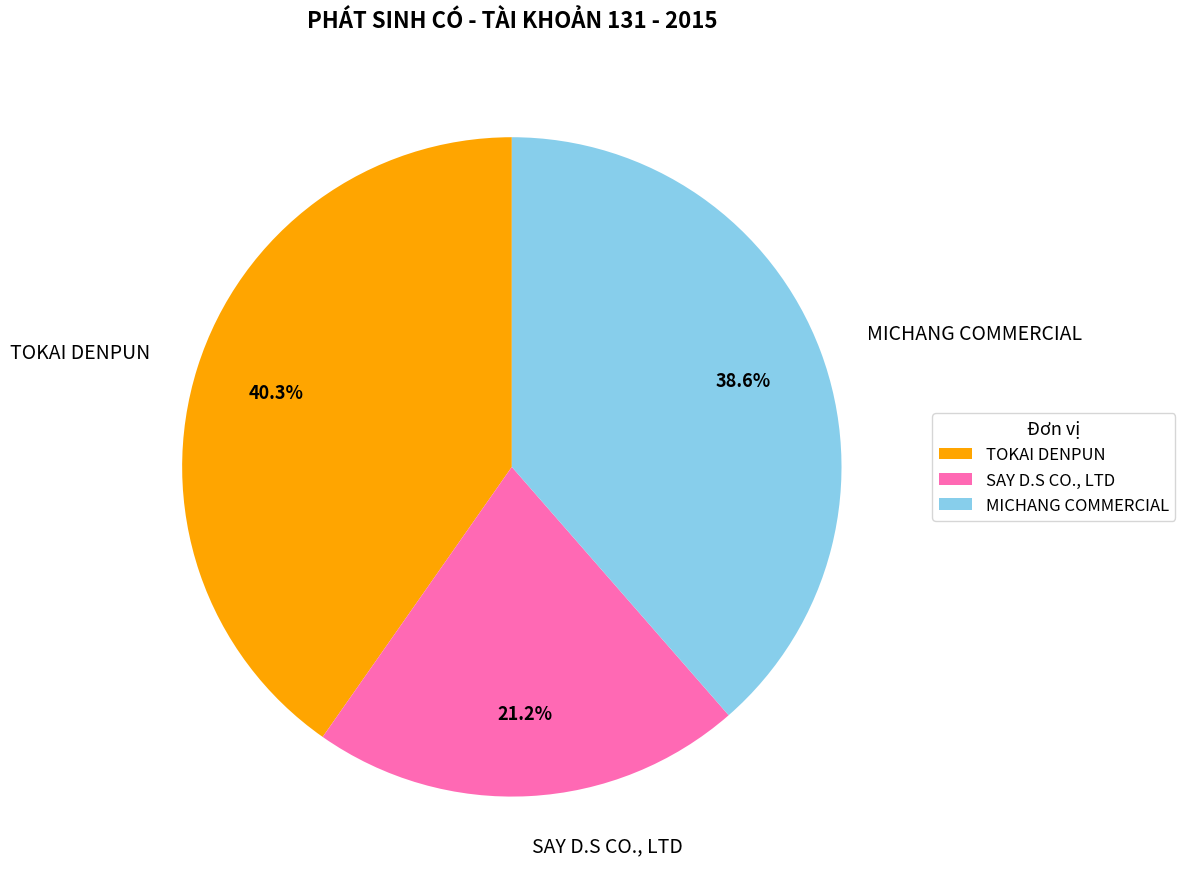

Approximately how many times larger is the value at MICHANG COMMERCIAL compared to SAY D.S CO., LTD?

1.8